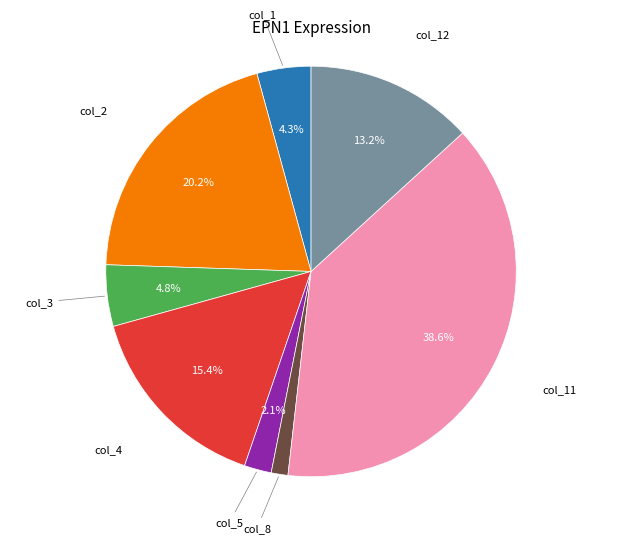

Is there a majority slice in this chart?

No